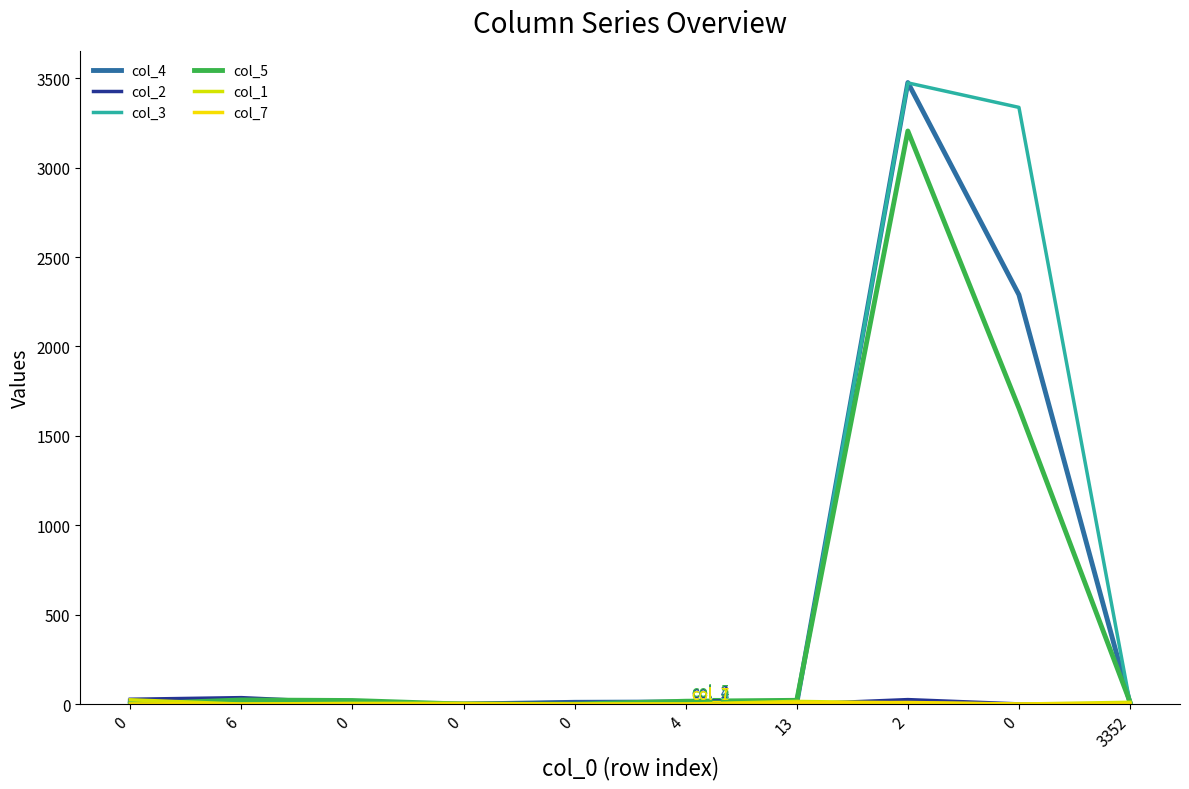

Reading left to right, what are all the values shown in this chart?

col_4: 0=17	6=4	0=2	0=0	0=10	4=12	13=5	2=3476	0=2289	3352=6
col_2: 0=27	6=36	0=8	0=3	0=10	4=7	13=0	2=25	0=1	3352=0
col_3: 0=9	6=0	0=7	0=1	0=3	4=0	13=0	2=3474	0=3337	3352=6
col_5: 0=0	6=23	0=20	0=0	0=0	4=16	13=21	2=3205	0=1655	3352=12
col_1: 0=24	6=0	0=4	0=4	0=0	4=0	13=15	2=6	0=0	3352=10
col_7: 0=1	6=0	0=0	0=0	0=0	4=0	13=6	2=9	0=0	3352=0